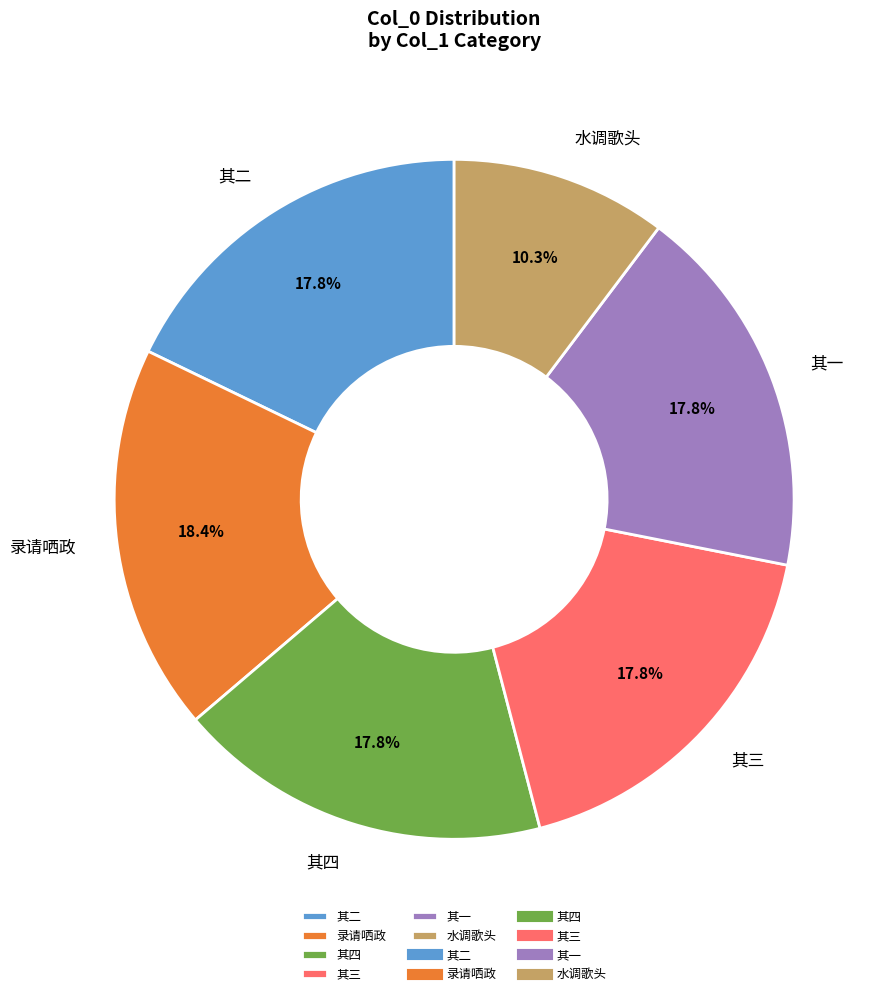

Which slice is the largest?

录请哂政